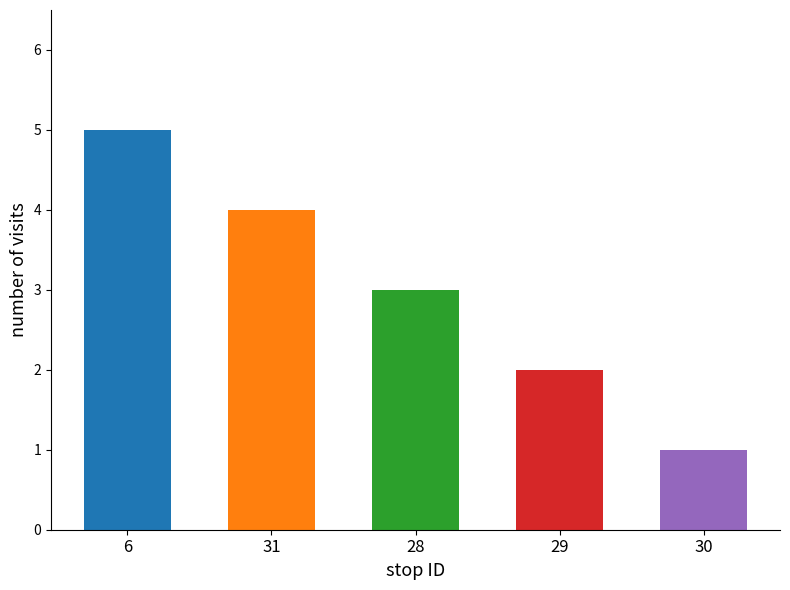

What is the approximate value at 31?

4